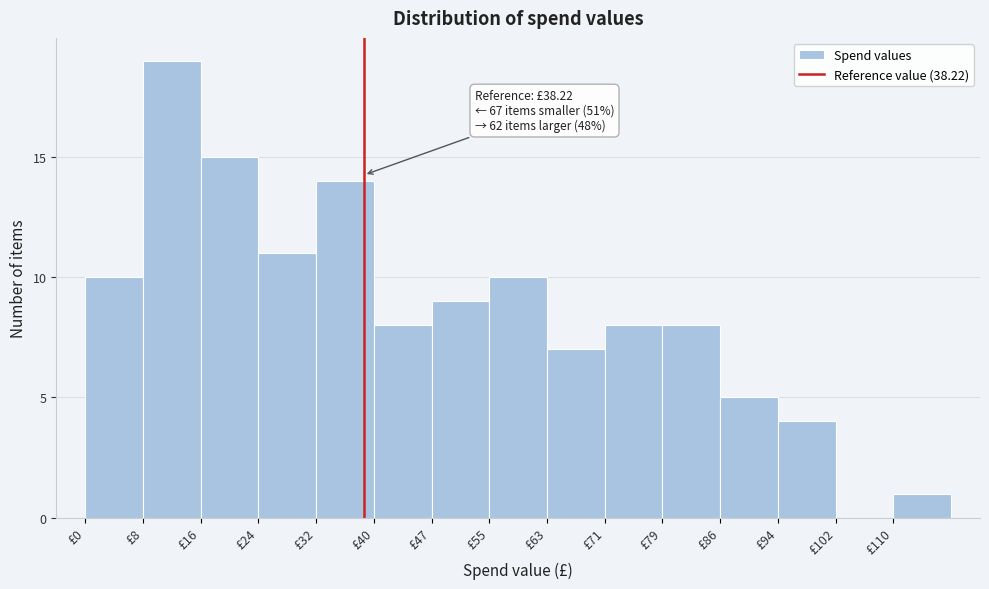

Which range on the x-axis has the tallest bar?

8 to 16